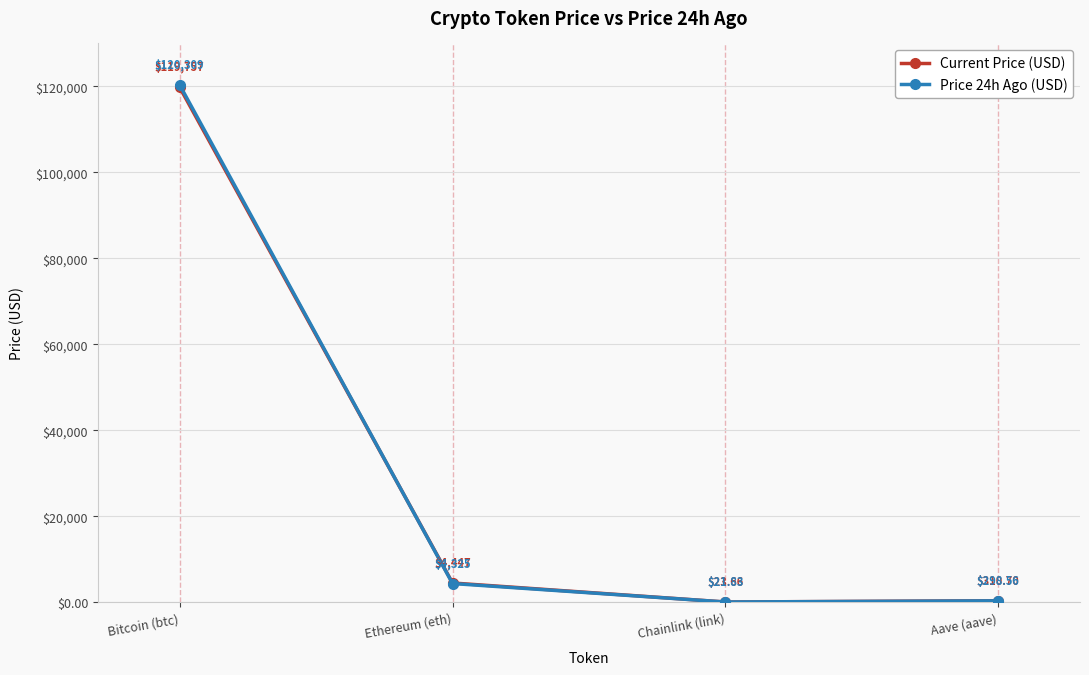

Which category has the highest value across all series?

Bitcoin (btc)